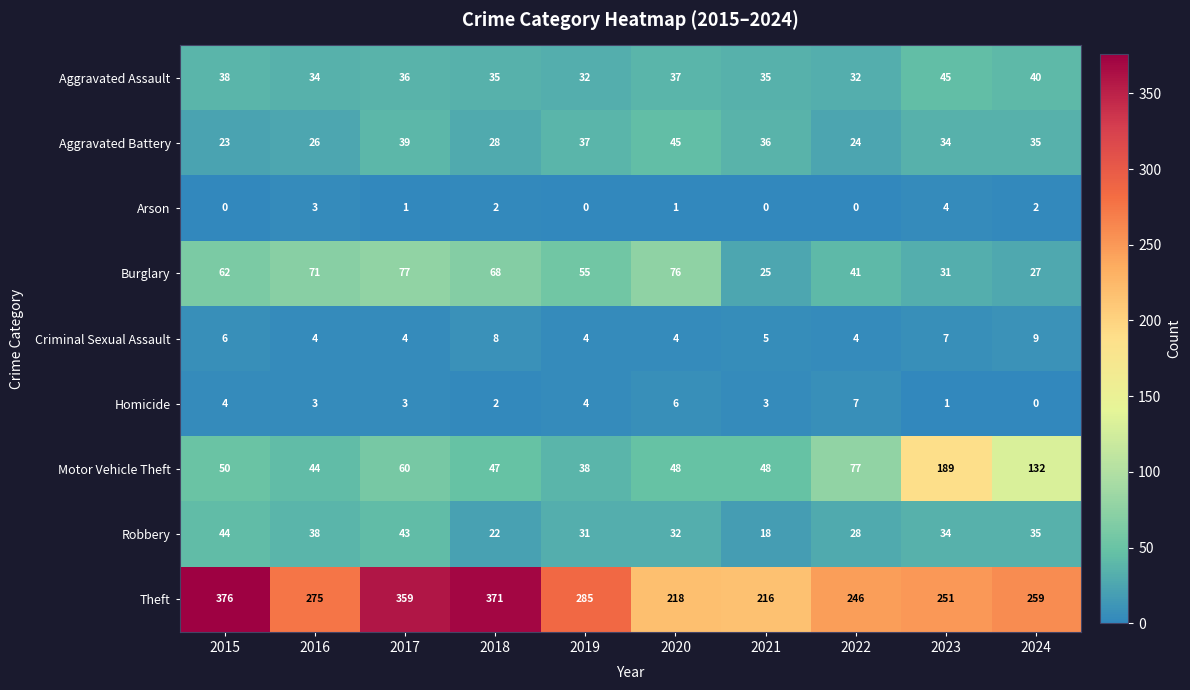

Which series has the largest total across all categories?

Theft